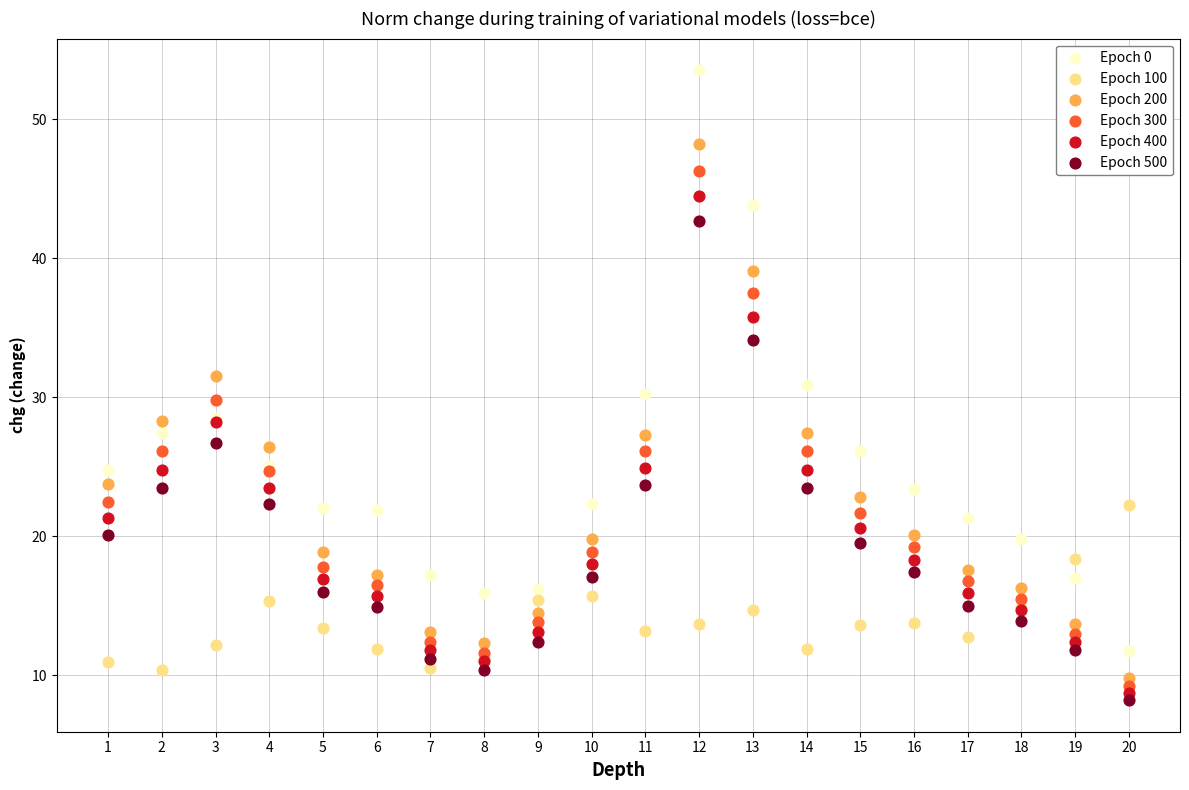

What are all the series names shown in the legend?

Epoch 0, Epoch 100, Epoch 200, Epoch 300, Epoch 400, Epoch 500